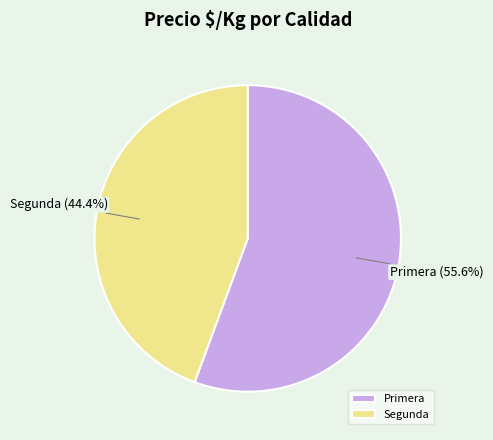

Rank the categories by value from lowest to highest.

Segunda, Primera